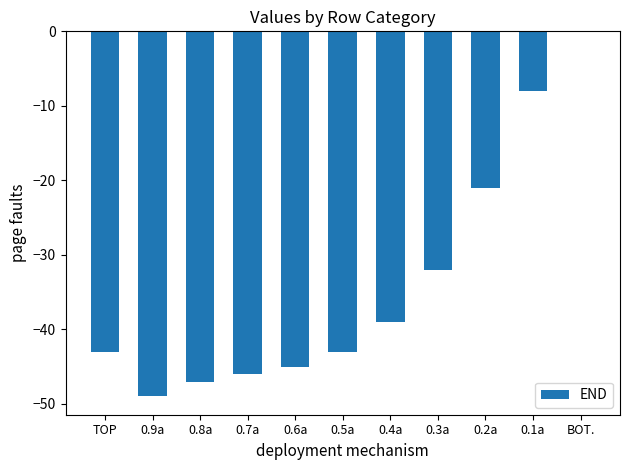

The value at 0.8a is -47. True or false?

True